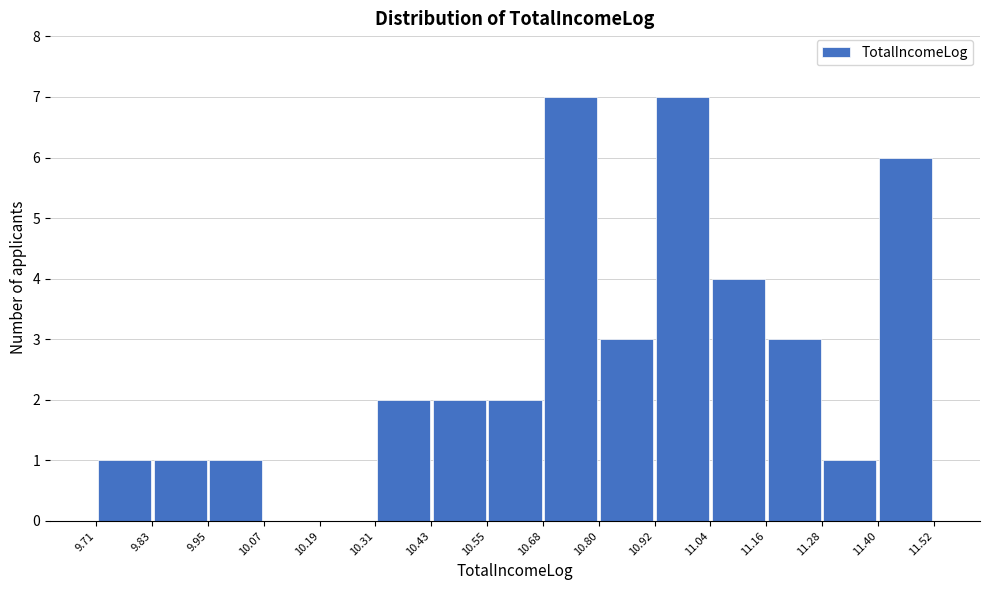

Reading left to right, transcribe this chart: for each bar, give the range it covers on the x-axis and its height. The values are not printed on the chart, so give them approximately, as read against the axis.

9.71 to 9.83: 1
9.83 to 9.95: 1
9.95 to 10.07: 1
10.07 to 10.19: 0
10.19 to 10.31: 0
10.31 to 10.43: 2
10.43 to 10.55: 2
10.55 to 10.68: 2
10.68 to 10.80: 7
10.80 to 10.92: 3
10.92 to 11.04: 7
11.04 to 11.16: 4
11.16 to 11.28: 3
11.28 to 11.40: 1
11.40 to 11.52: 6